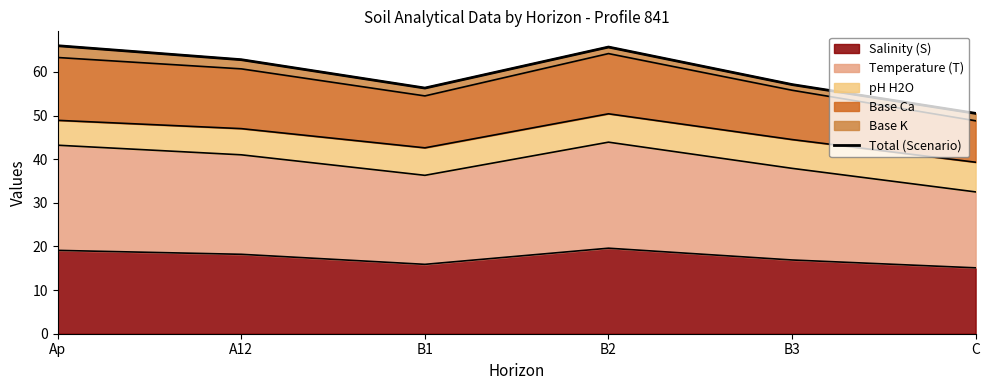

What is the difference between the maximum and second lowest values?

9.7